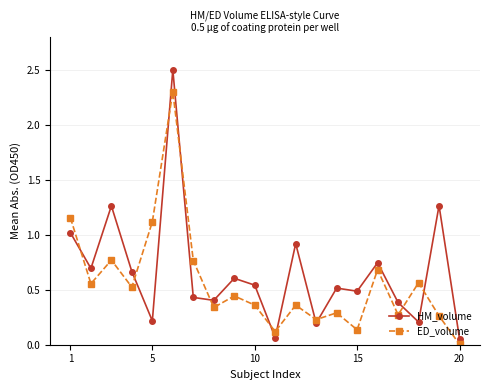

What are all the series names shown in the legend?

HM_volume, ED_volume